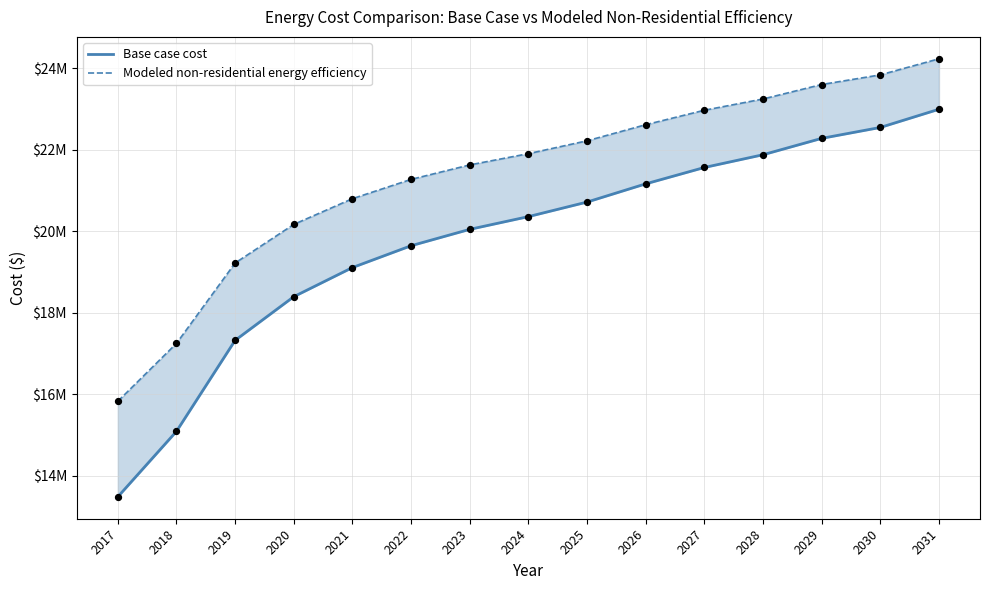

What are all the series names shown in the legend?

Base case cost, Modeled non-residential energy efficiency